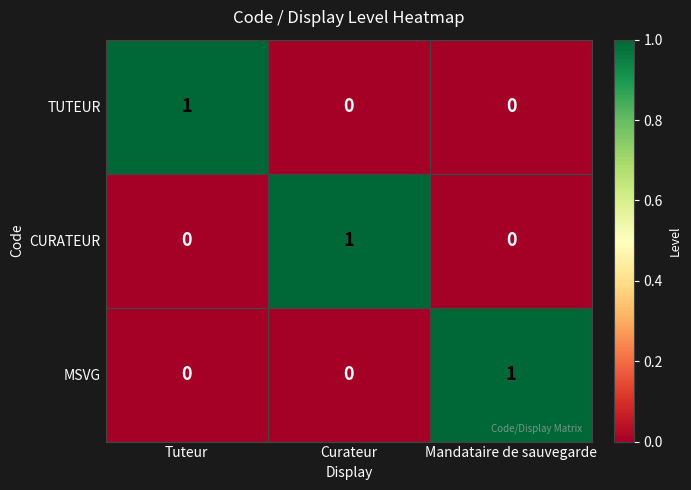

At how many categories does at least one series exceed 0?

3